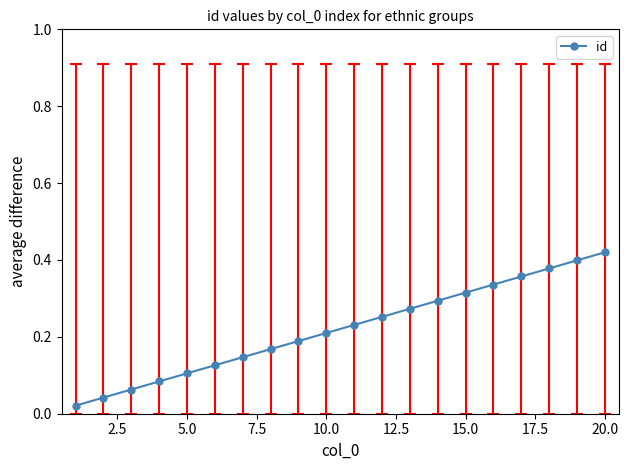

What is the sum of all values?

4.4